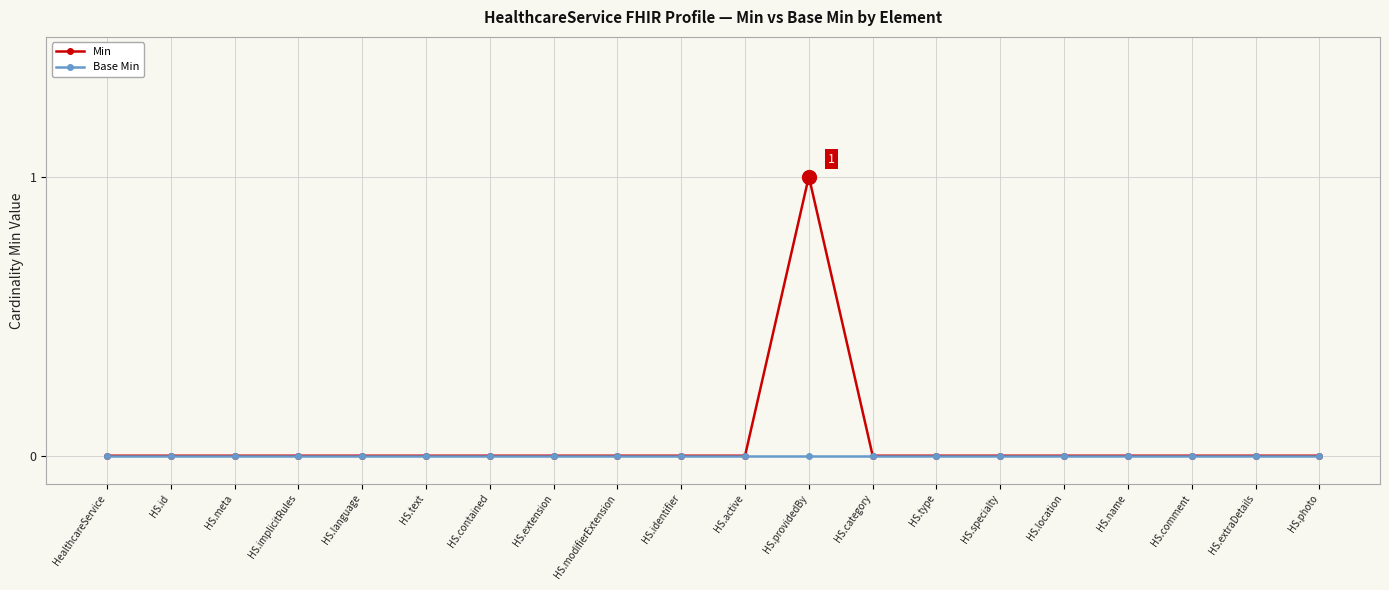

At which label does Min reach its peak?

HS.providedBy